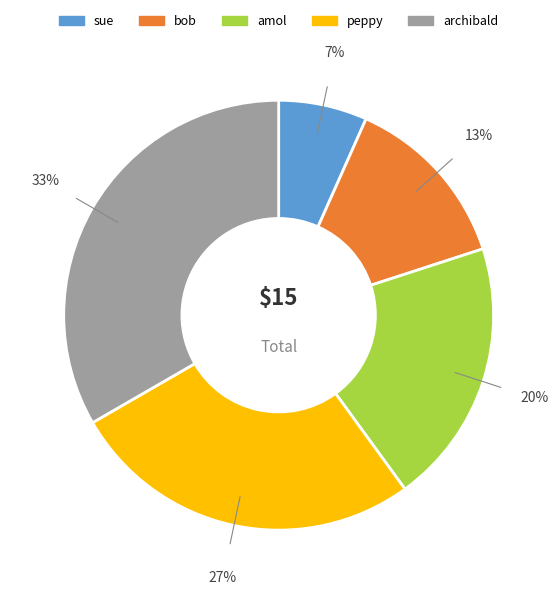

Approximately how many times larger is the value at sue compared to bob?

0.5